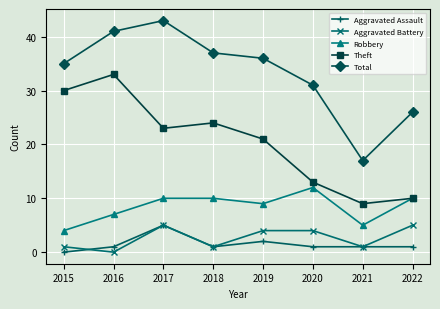

At which category is the sum across all series the highest?

2017